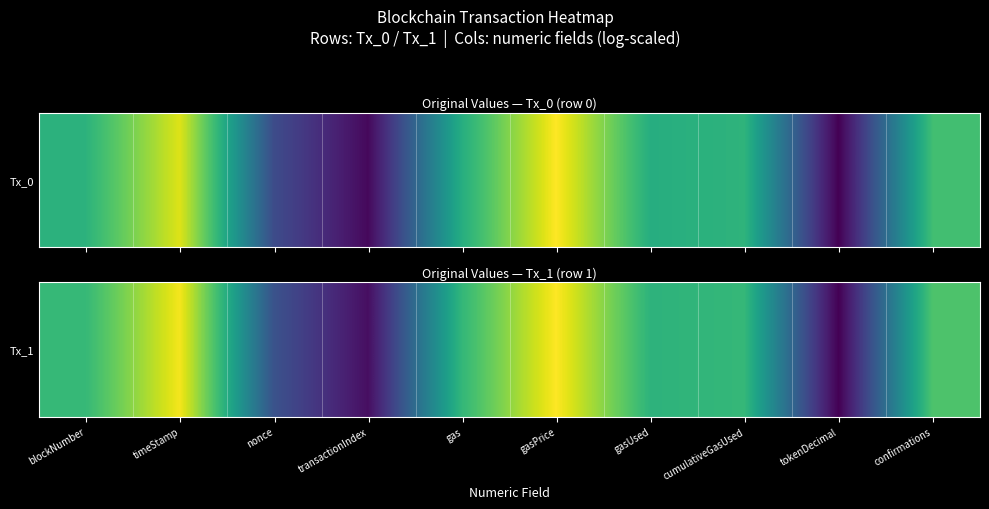

What is the sum of all values?

133.7